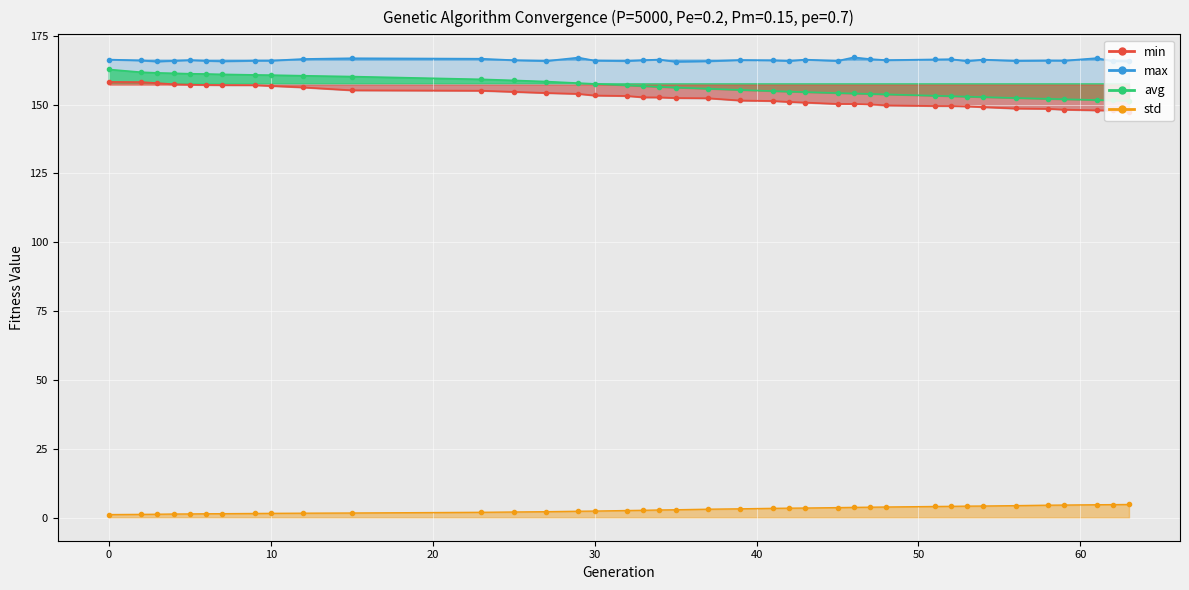

What is the sum of the max values at 42 and 63?

331.5